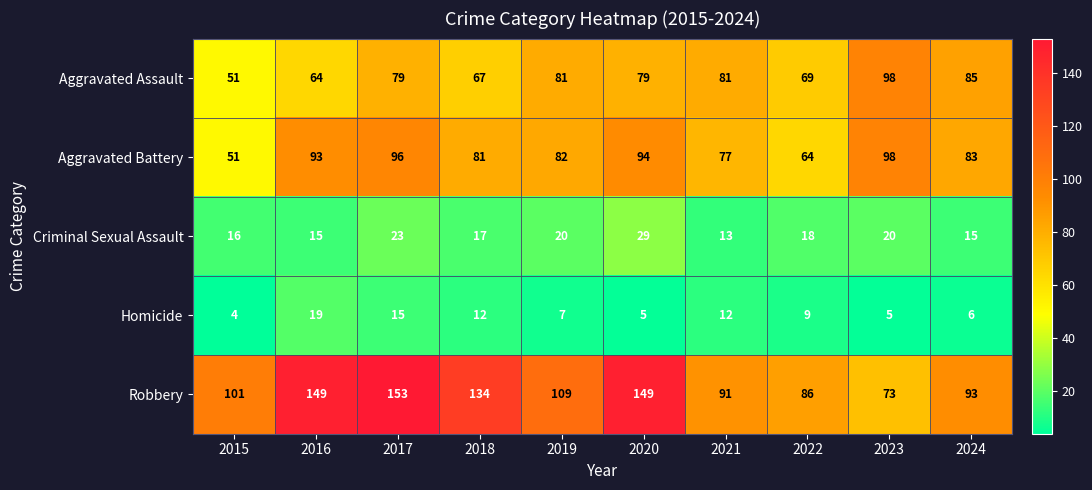

Which series has the largest total across all categories?

Robbery